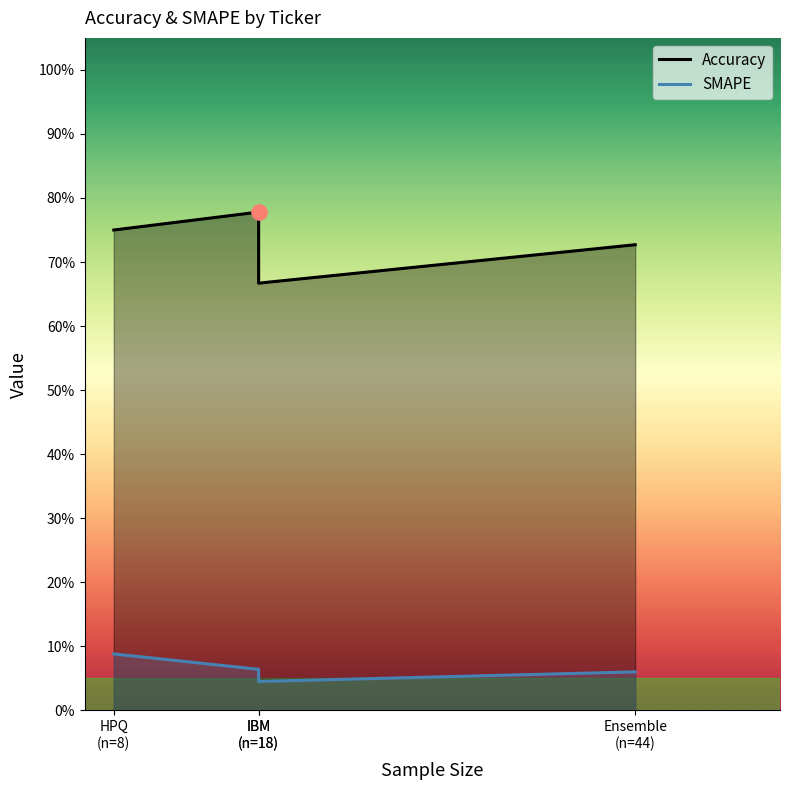

Is the value of Accuracy at IBM
(n=18) greater than the value of SMAPE at IBM
(n=18)?

Yes